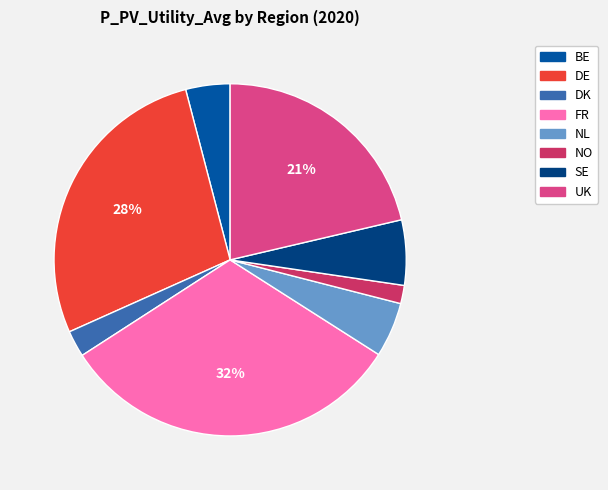

Do NL and NO together represent more than half of the pie?

No